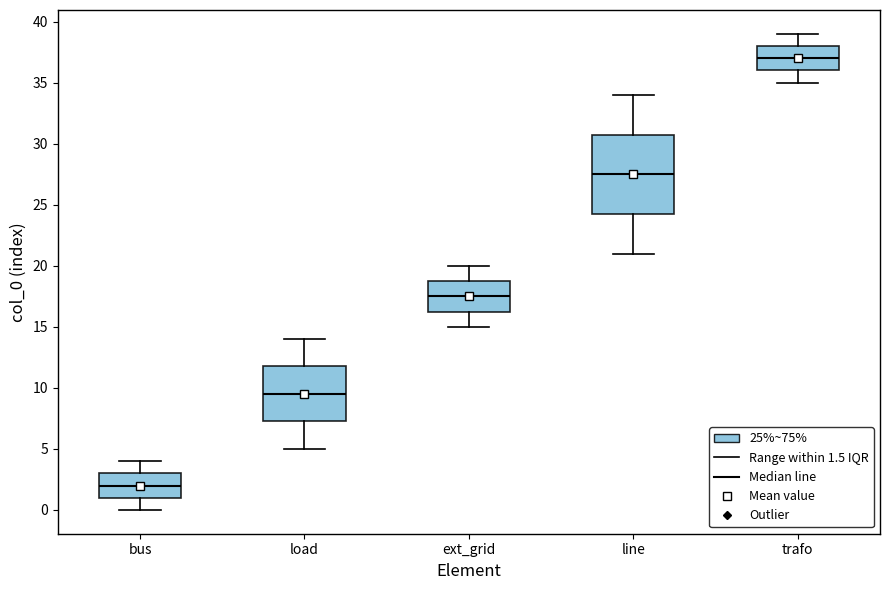

Reading left to right, read every box against the y-axis: the position of its median line, the range the box covers, and the ends of its whiskers. The values are not printed on the chart, so give them approximately, as read against the axis.

bus: median 2.0, box 1.0 to 3.0, whiskers 0.0 to 4.0
load: median 9.5, box 7.5 to 12.0, whiskers 5.0 to 14.0
ext_grid: median 17.5, box 16.5 to 19.0, whiskers 15.0 to 20.0
line: median 27.5, box 24.5 to 31.0, whiskers 21.0 to 34.0
trafo: median 37.0, box 36.0 to 38.0, whiskers 35.0 to 39.0